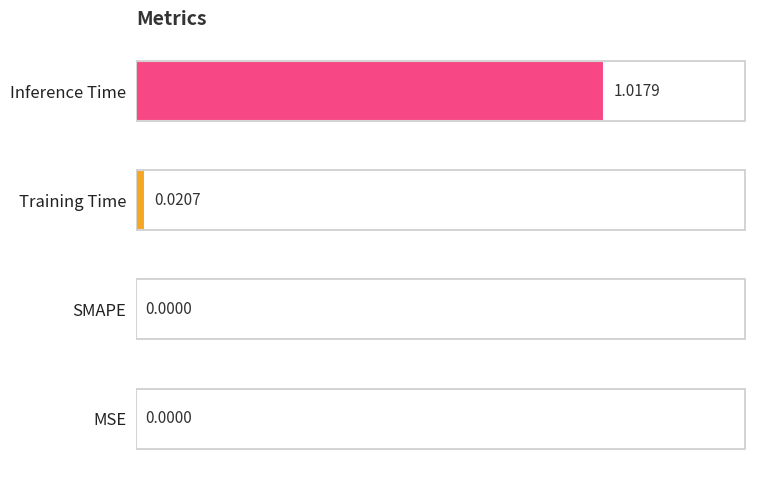

Between Inference Time and MSE, which is larger?

Inference Time